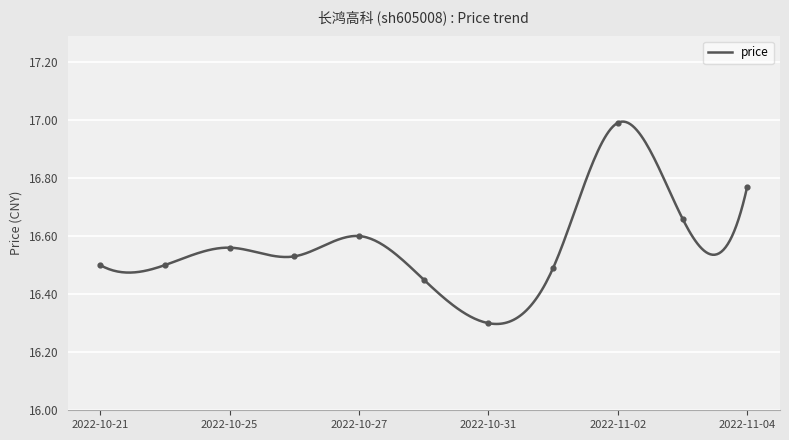

What is the ratio of the value at 2022-11-01 to the value at 2022-11-02?

1.0